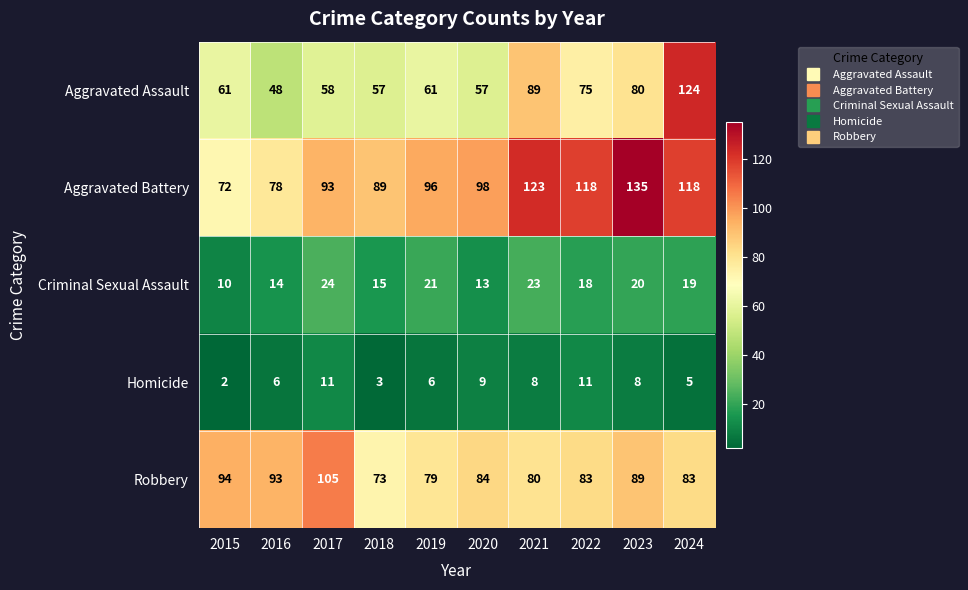

How many distinct data groups are displayed?

5